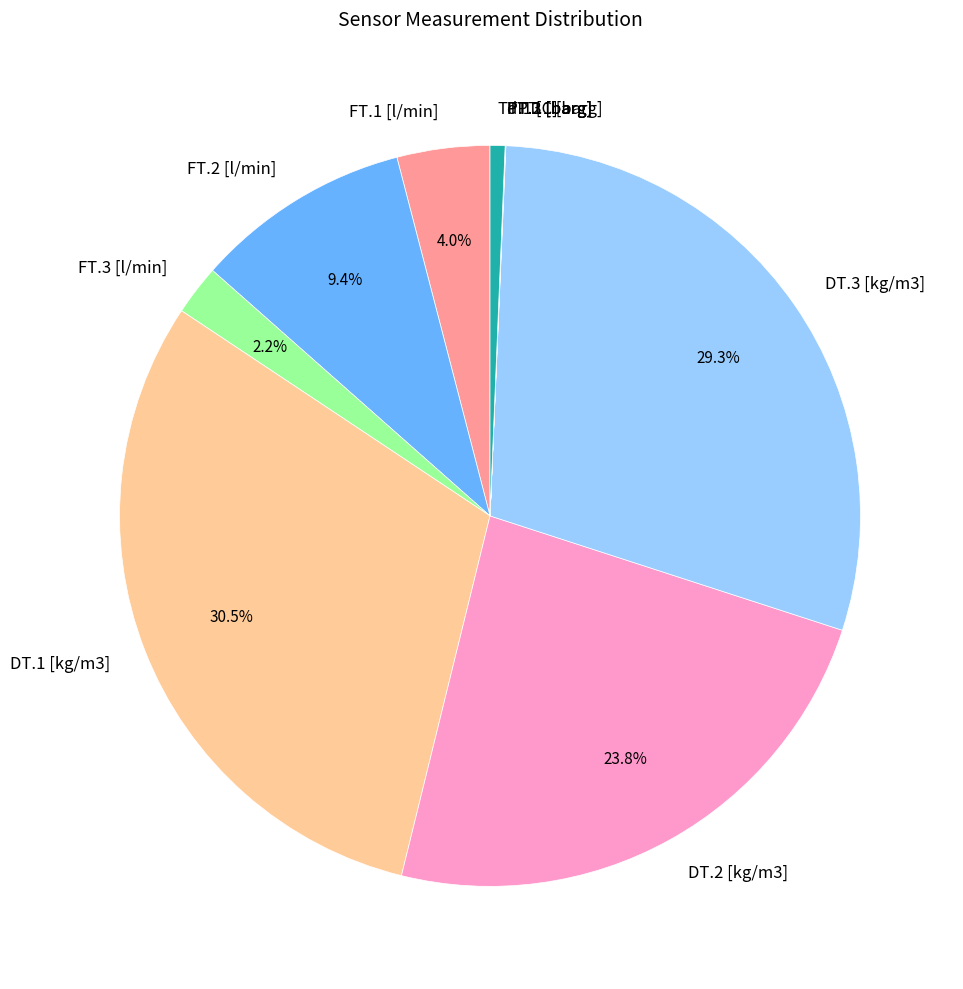

Which slice is the largest?

DT.1 [kg/m3]